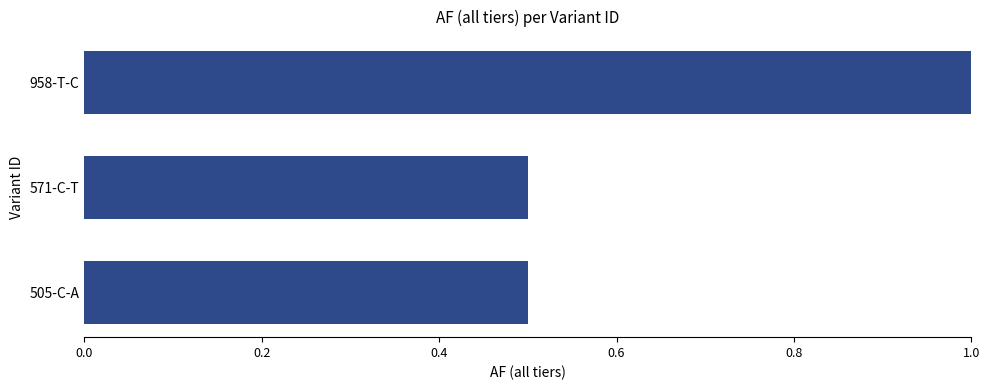

Count the values in the range 0 to 1.

3